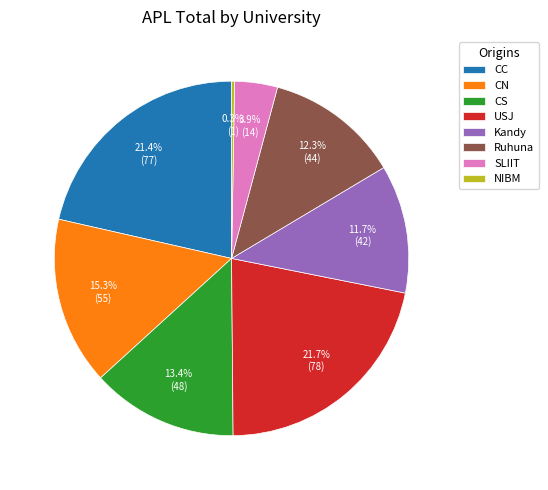

Which category has the smallest portion of the pie?

NIBM